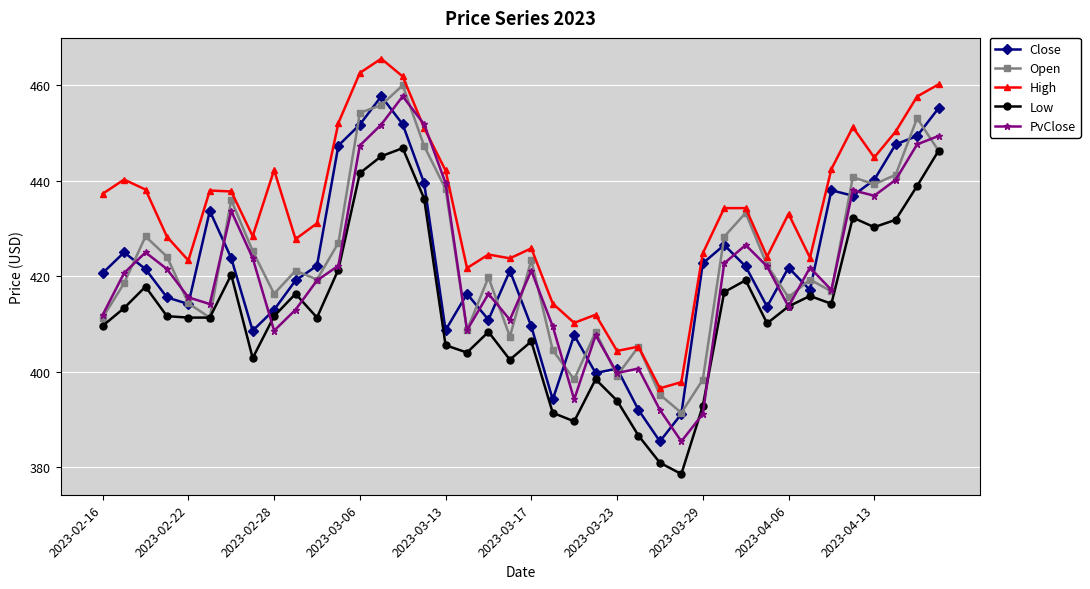

True or false: Close and High intersect in this chart.

False